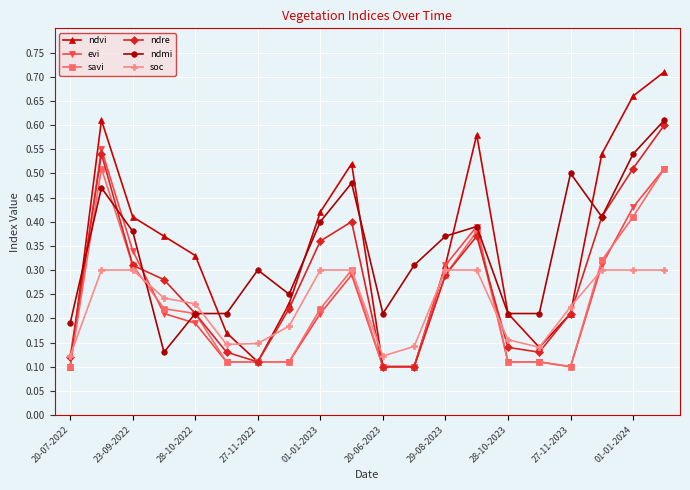

How many series are shown in this chart?

6